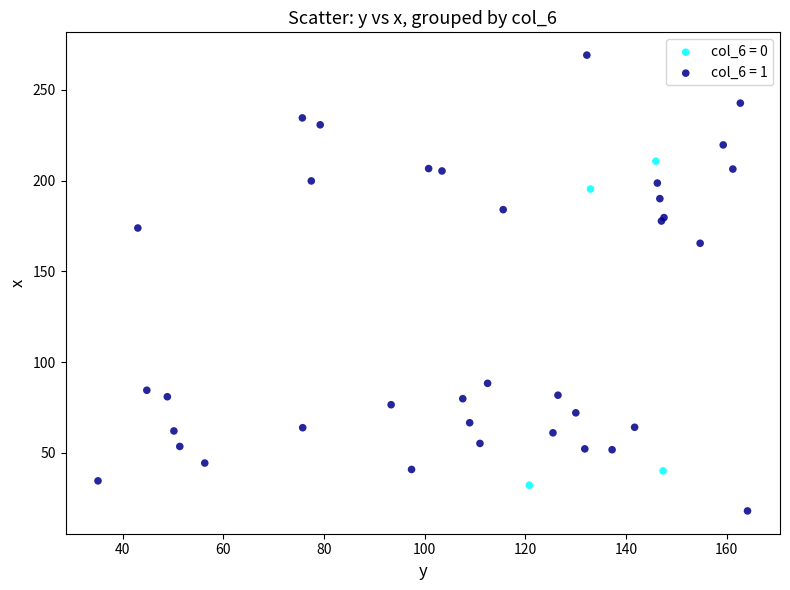

Which series contains the lowest Y value?

col_6 = 1